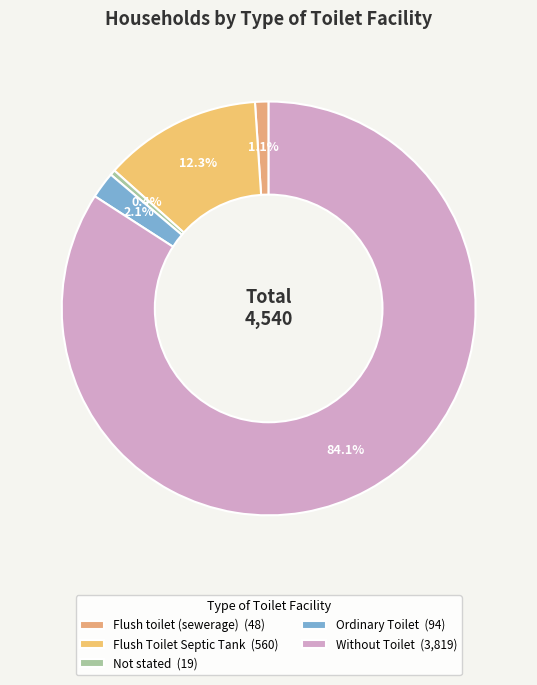

Between Flush toilet (sewerage) and Flush Toilet Septic Tank, which is larger?

Flush Toilet Septic Tank